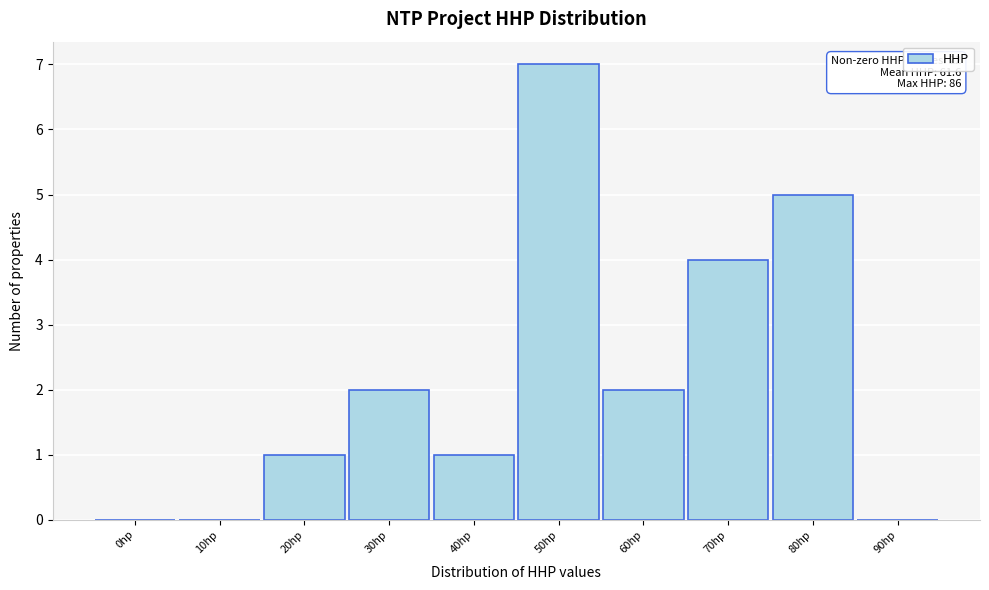

Reading left to right, what are all the values shown in this chart?

0hp=0	10hp=0	20hp=1	30hp=2	40hp=1	50hp=7	60hp=2	70hp=4	80hp=5	90hp=0